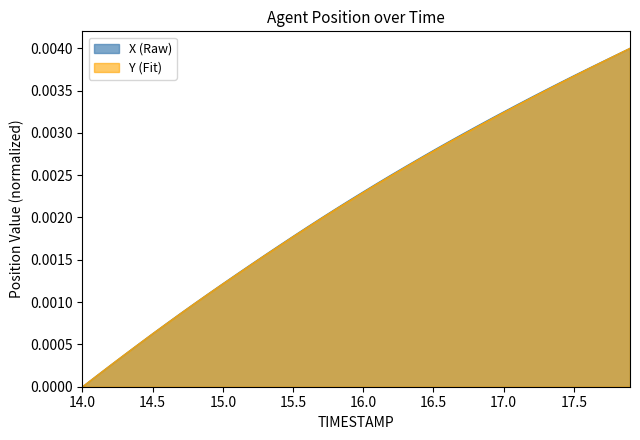

At which label does X (Raw) reach its minimum?

14.0